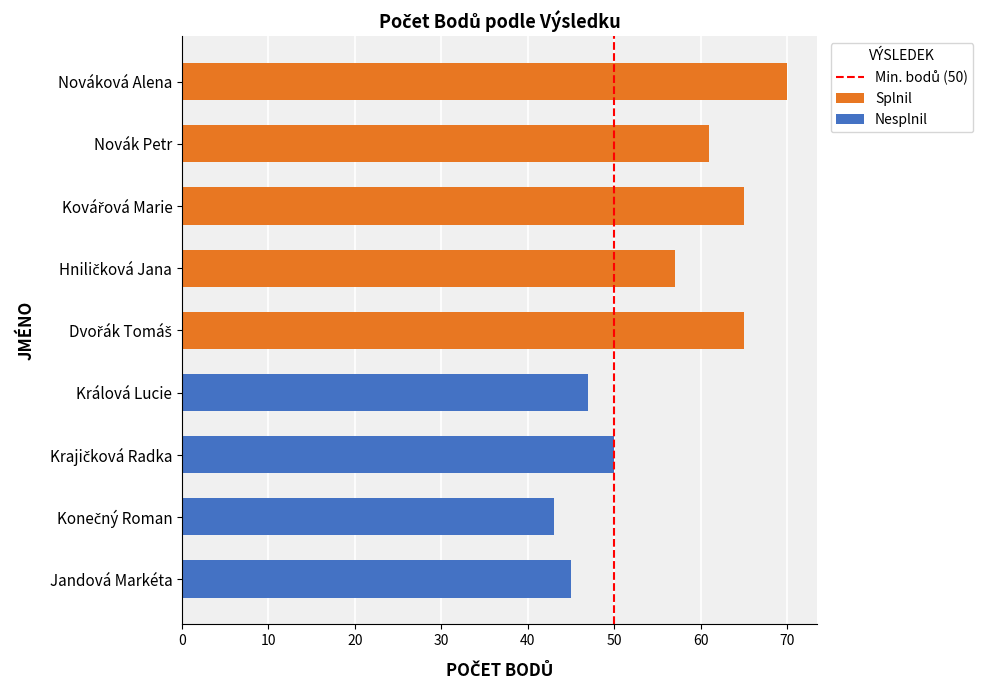

What is the sum of the values at Nováková Alena and Dvořák Tomáš?

135